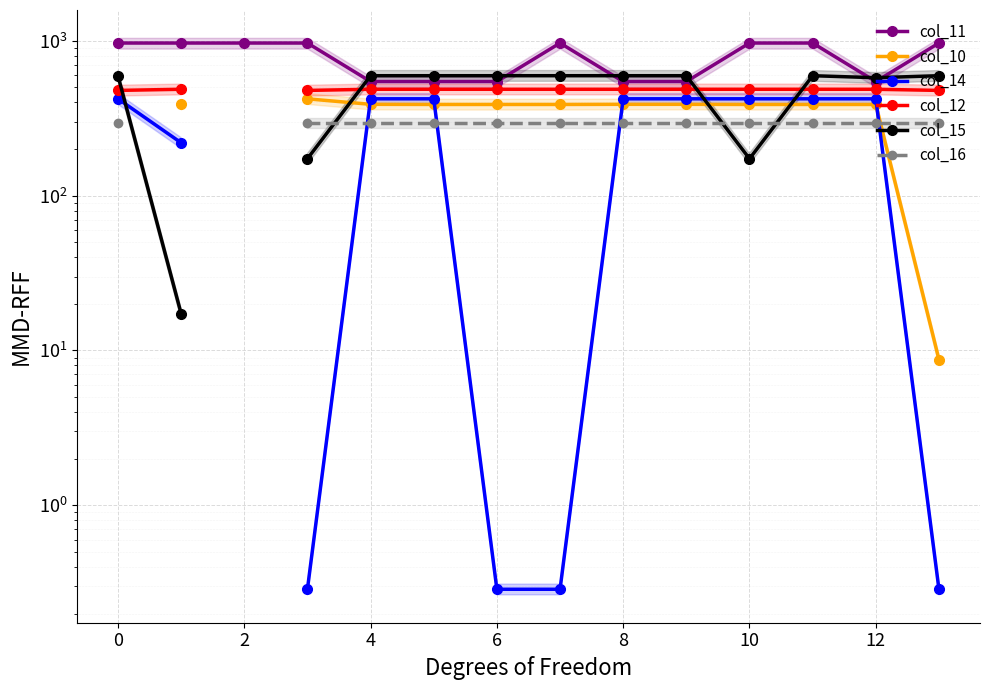

True or false: col_11 and col_12 cross at least once.

False